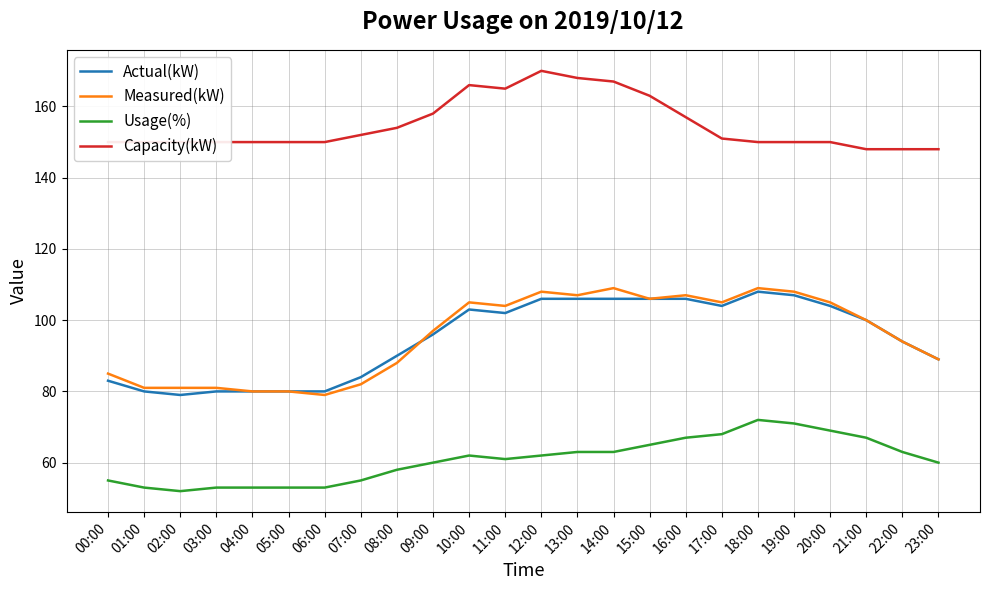

What is the approximate value of Usage(%) at 05:00, to the nearest 5?

55